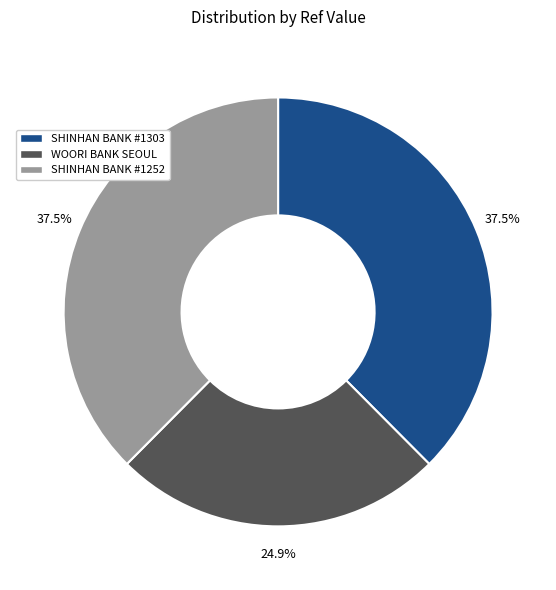

Is there any slice that represents more than half of the pie?

No